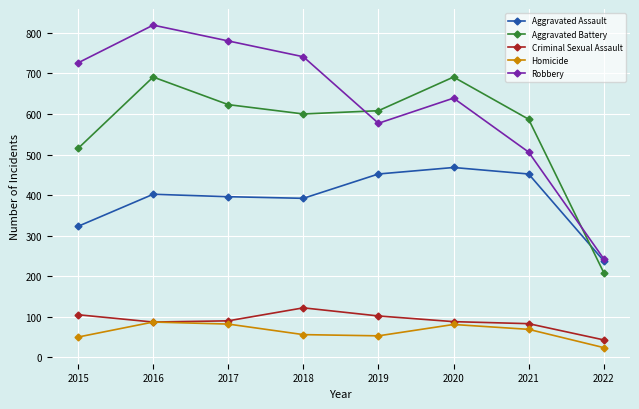

Between 2017 and 2019, which series saw the biggest shift?

Robbery